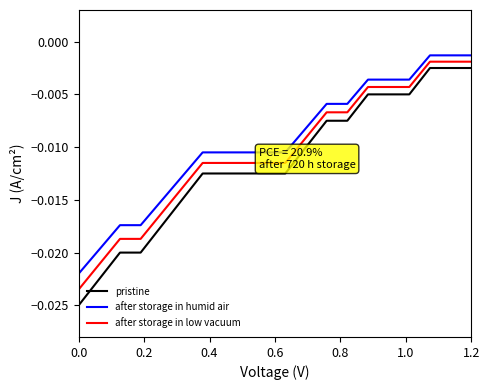

Rank the series by their maximum value, from highest to lowest.

after storage in humid air, after storage in low vacuum, pristine